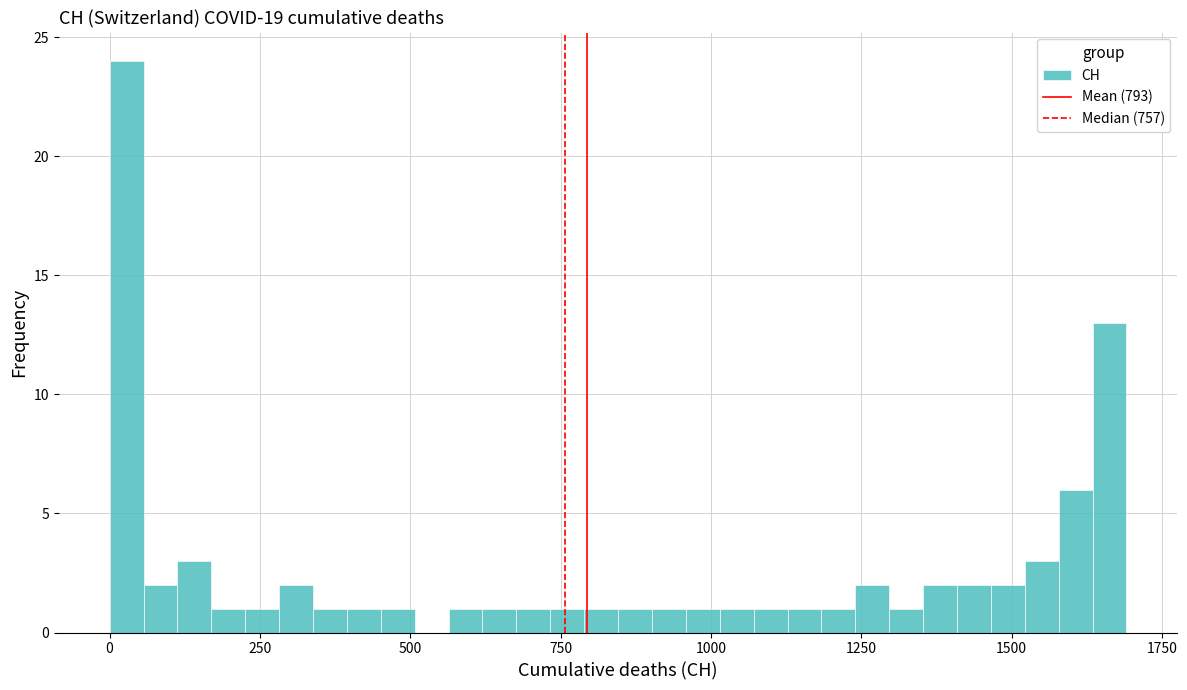

Read against the x-axis, roughly where is the centre of the tallest bar?

50